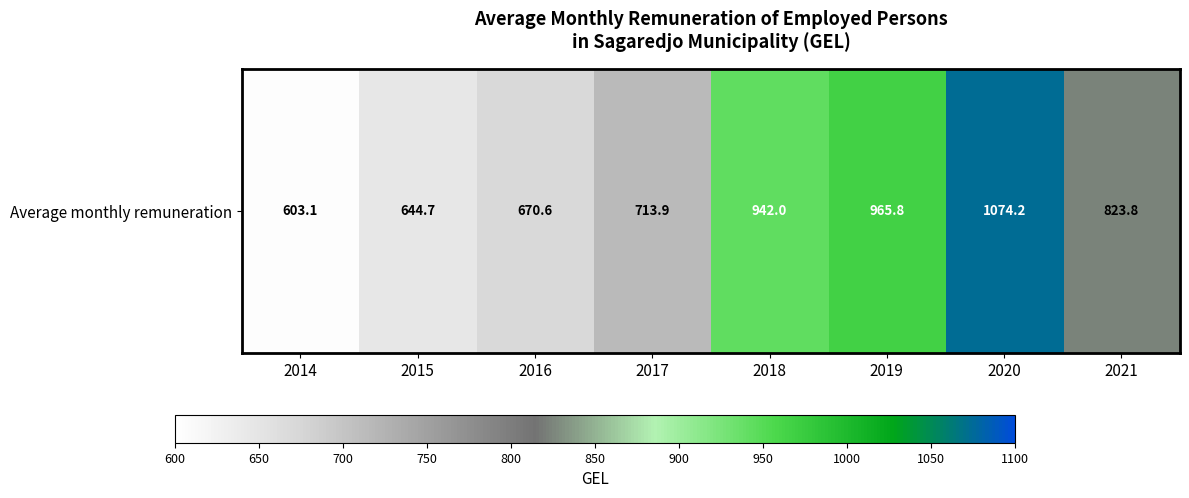

Reading left to right, extract all data points from this chart.

603.1	644.7	670.6	713.9	942.0	965.8	1074.2	823.8